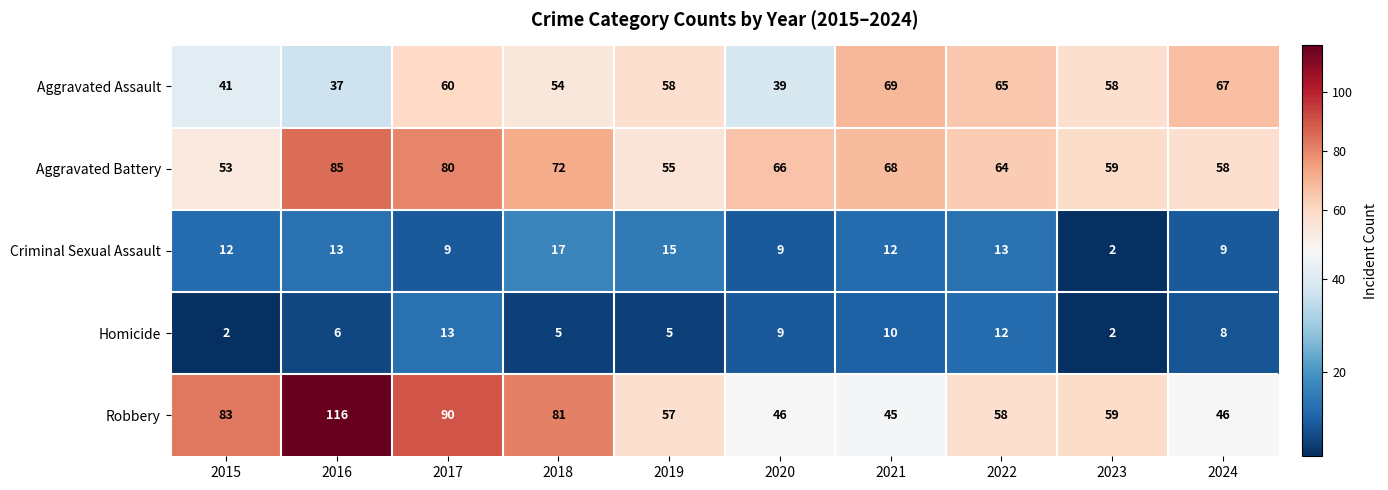

What is the difference between the maximum and second lowest values in the Aggravated Battery series?

30